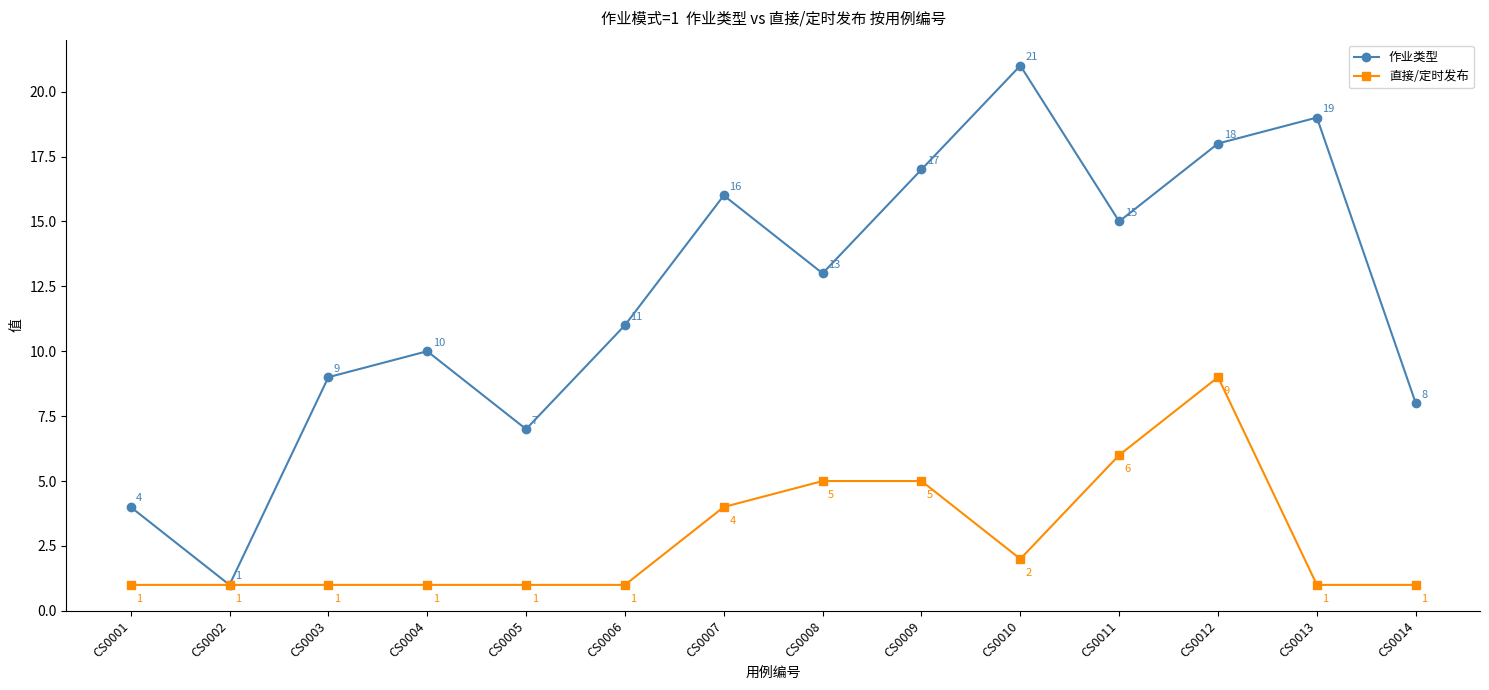

Which series has the largest range (max minus min)?

作业类型